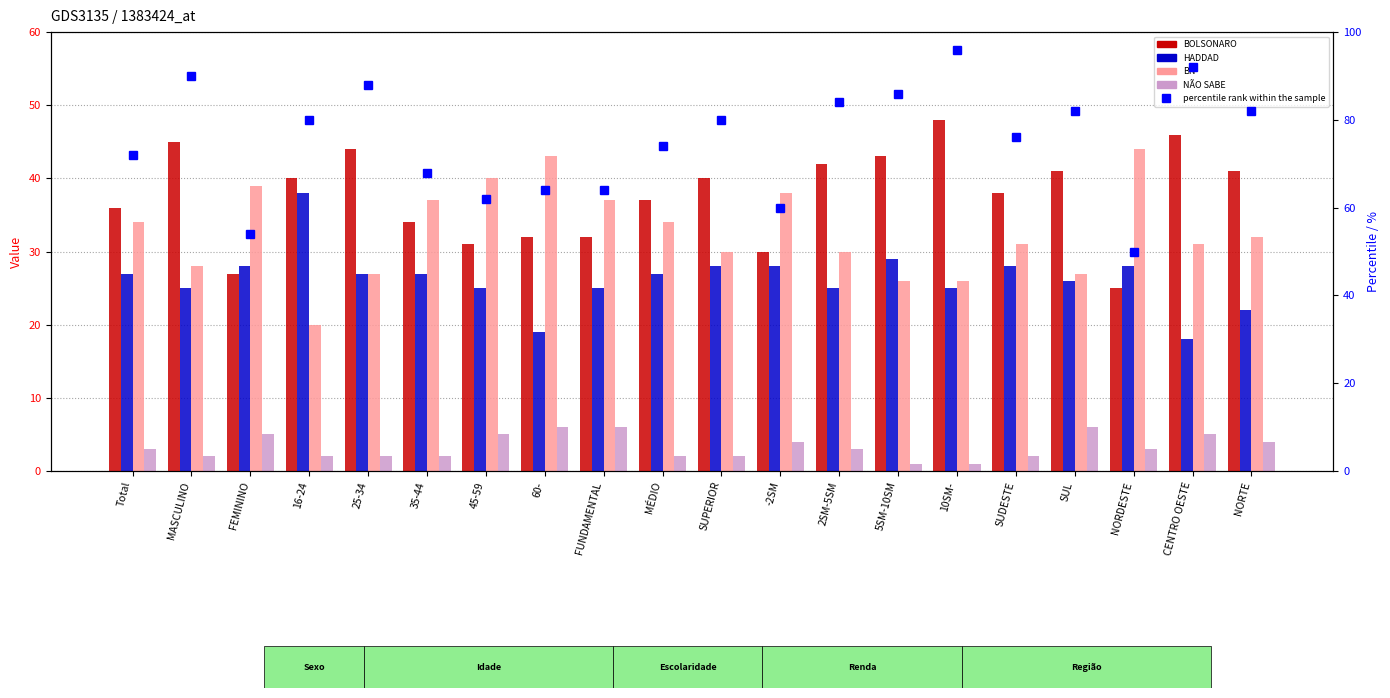

The value of BOLSONARO at SUL is 9. True or false?

False